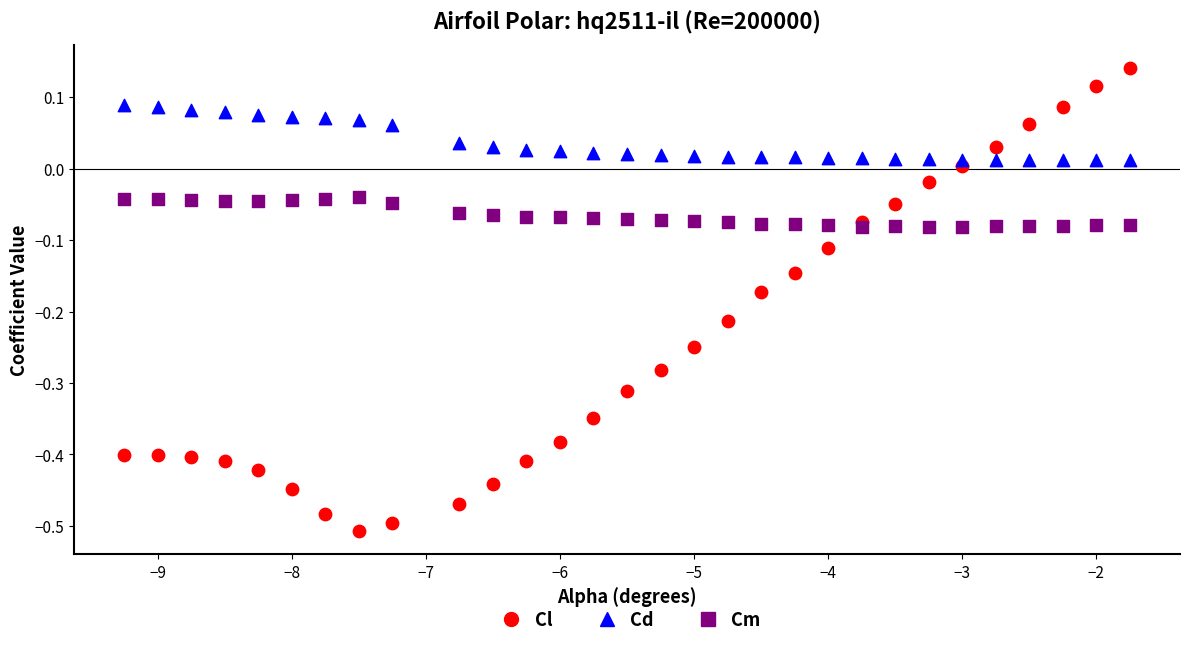

Which series reaches the minimum Y coordinate?

Cl